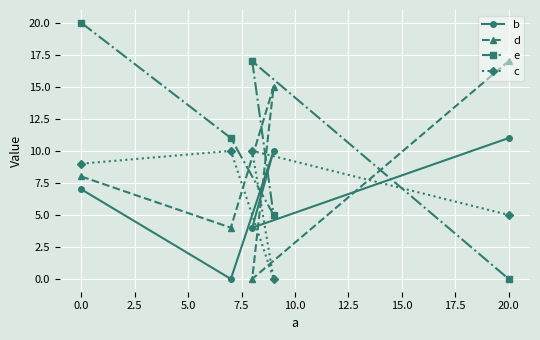

How many lines are shown in the chart?

4